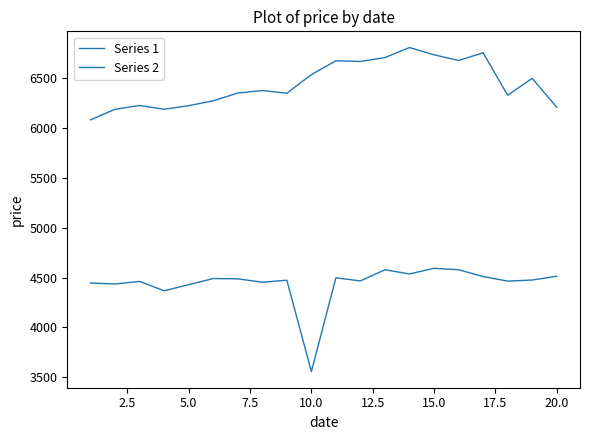

Reading left to right, list all the values displayed in this chart.

Series 1: 4446	4436	4462	4368	4429	4491	4488	4454	4474	3557	4498	4467	4579	4537	4594	4579	4511	4465	4476	4514
Series 2: 6085	6191	6229	6191	6227	6276	6354	6379	6352	6539	6678	6671	6710	6811	6738	6681	6758	6332	6501	6212